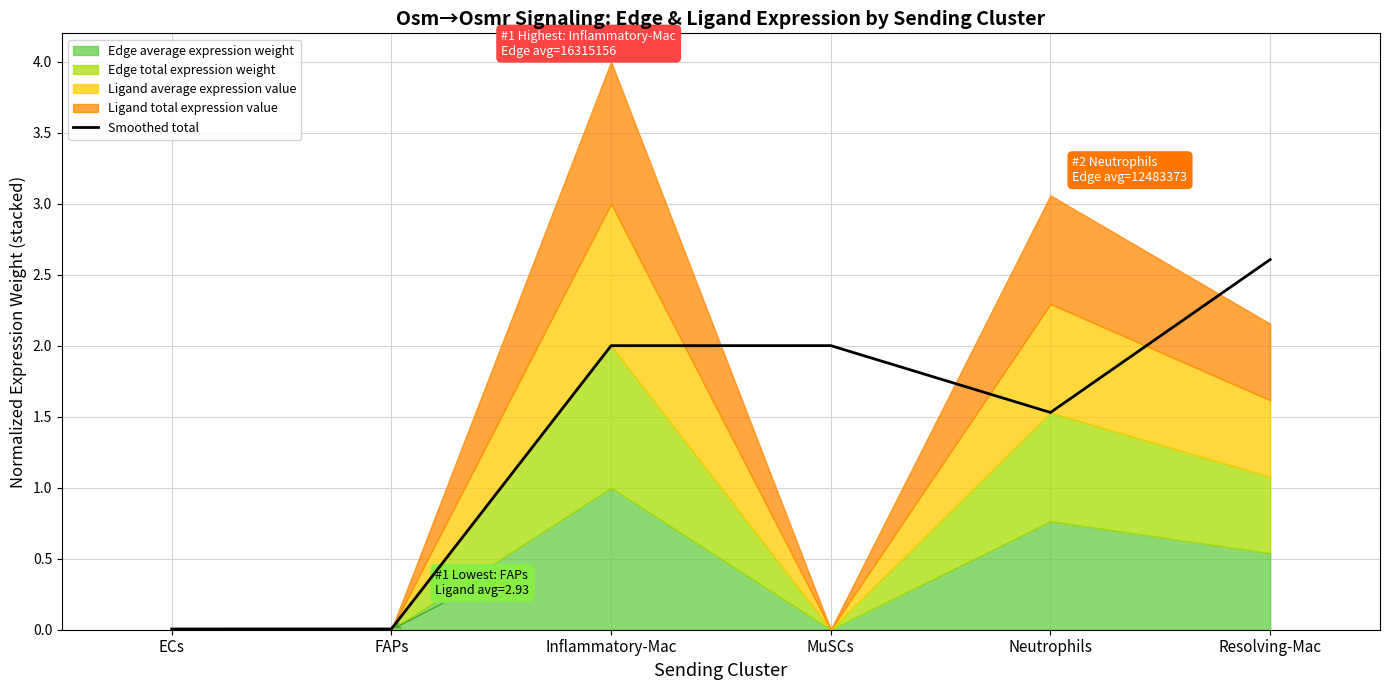

The chart shows a value of 1.5 at Neutrophils. True or false?

True